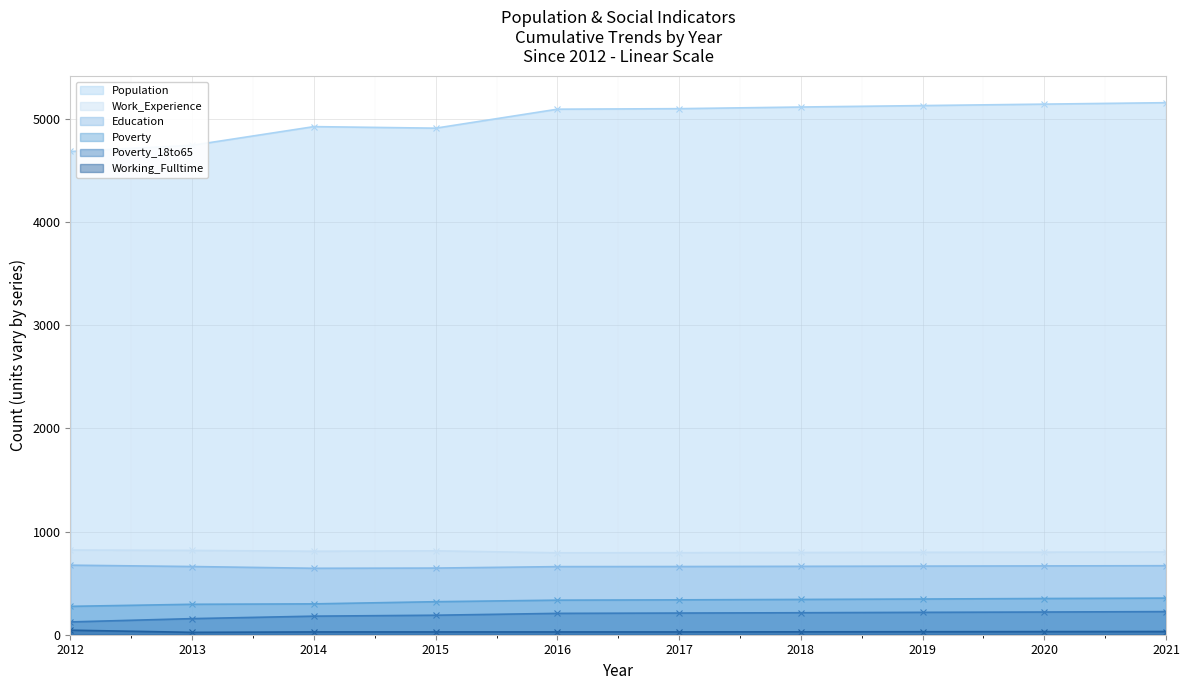

The Education series shows 661 at 2013. True or false?

True